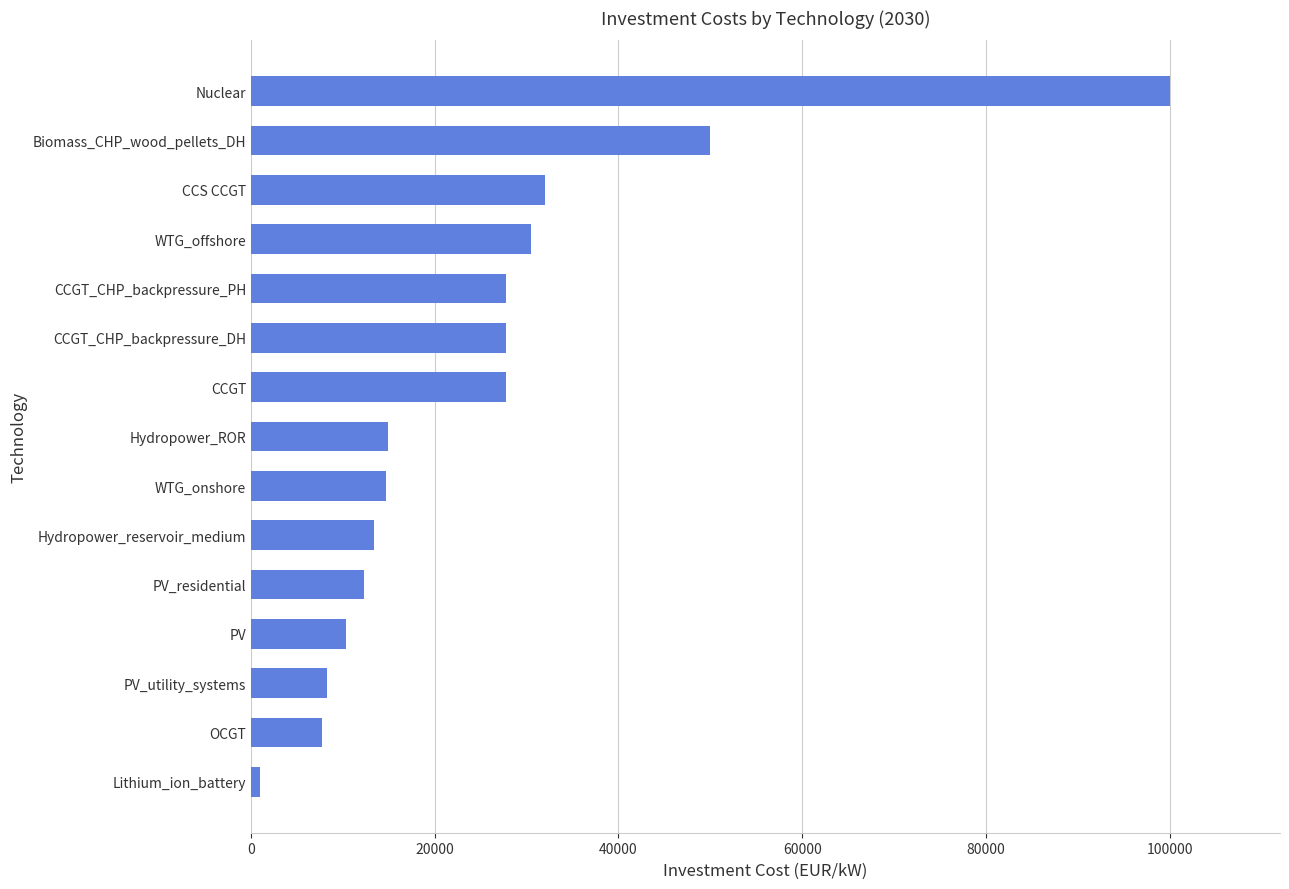

The value at WTG_onshore is 14700. True or false?

True